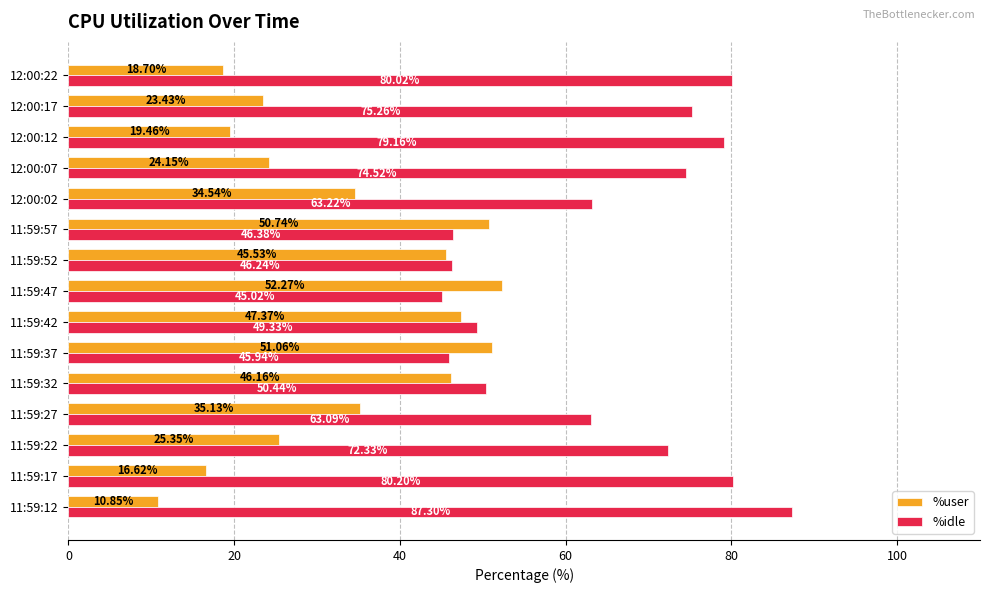

What is the difference between the maximum and minimum values in the %idle series?

42.3